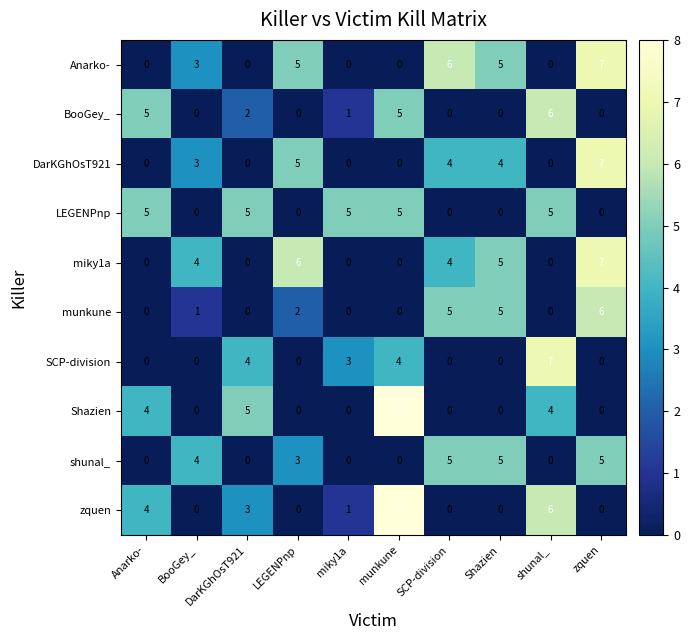

At which category is the sum across all series the highest?

zquen